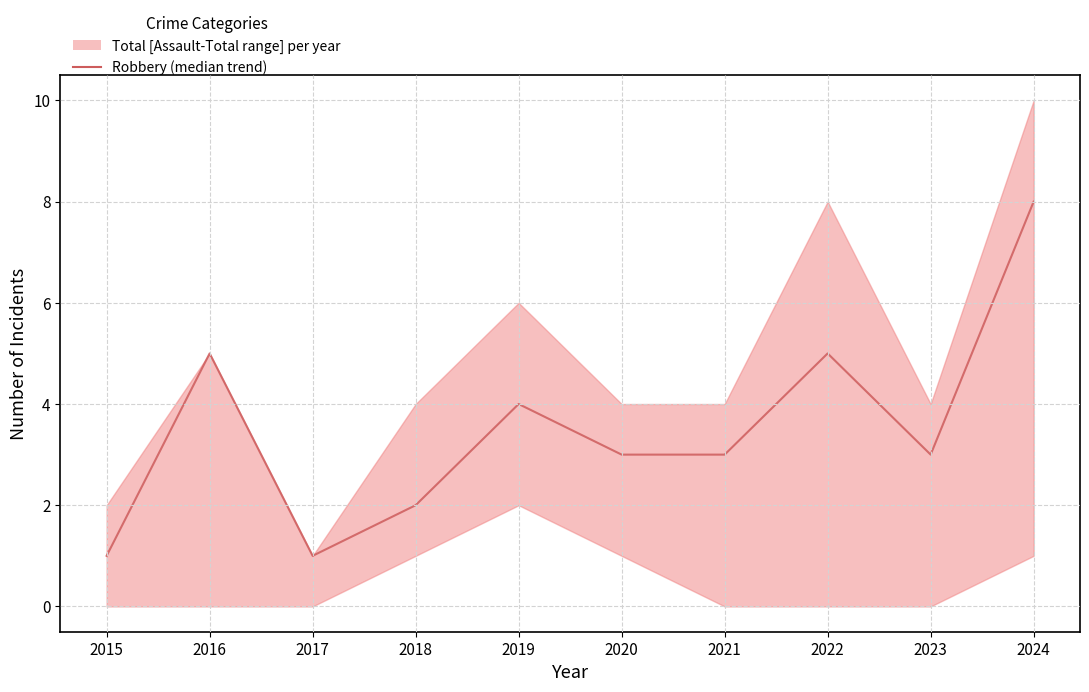

True or false: the data has more than 1 interior local peaks.

True